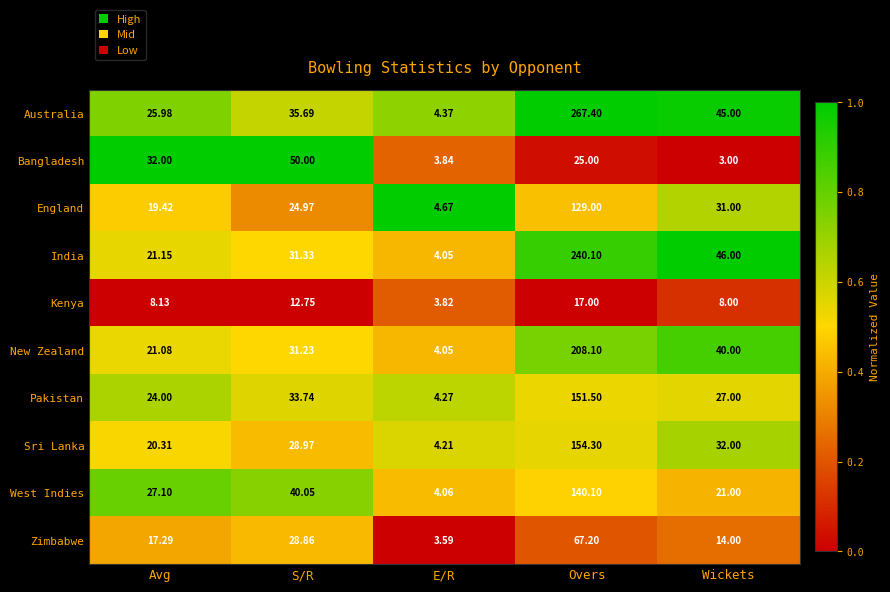

Which category has the highest value across all series?

Overs